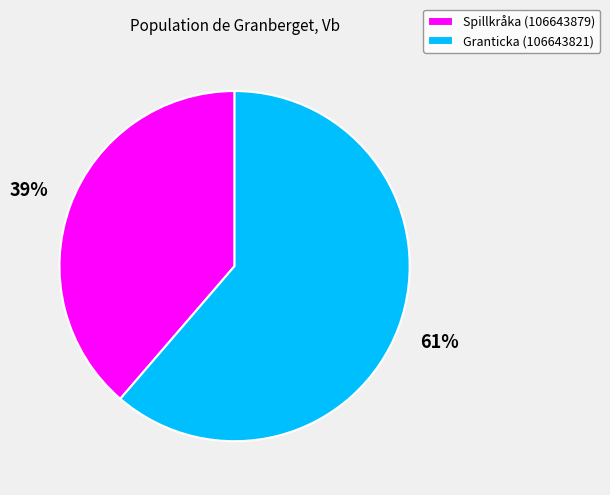

True or false: Spillkråka (106643879) accounts for 53% of the total.

False